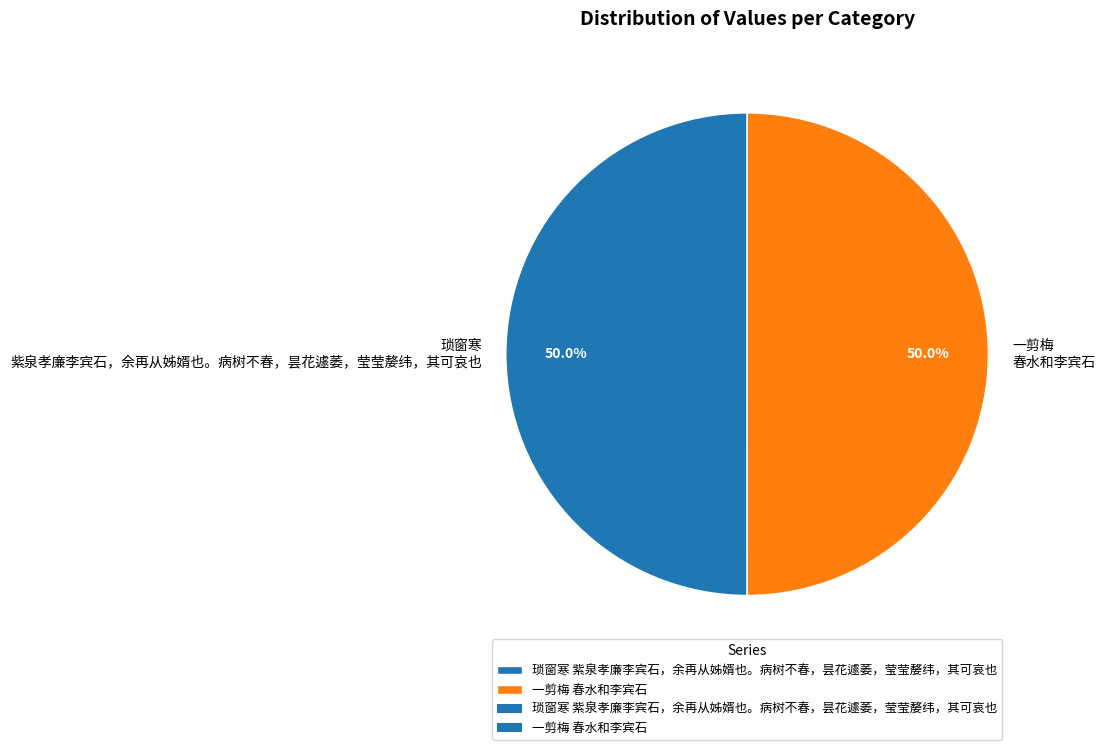

What percentage do 琐窗寒 紫泉孝廉李宾石，余再从姊婿也。病树不春，昙花遽萎，莹莹嫠纬，其可哀也 and 一剪梅 春水和李宾石 together represent?

100.0%